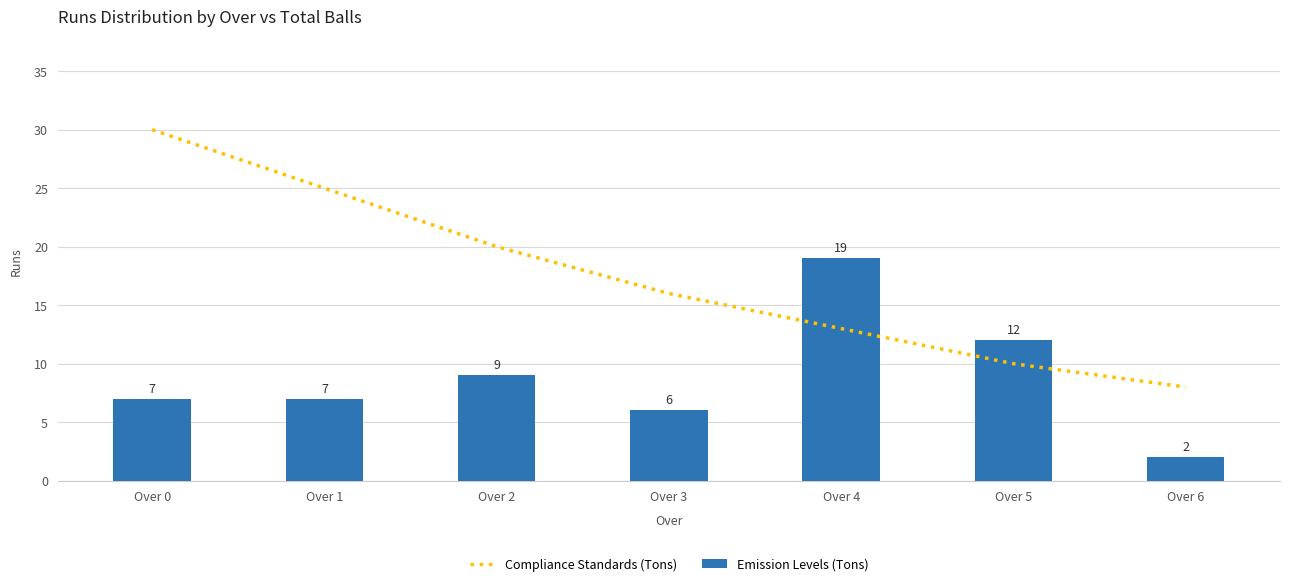

Which category has the lowest value in the Emission Levels (Tons) series?

Over 6